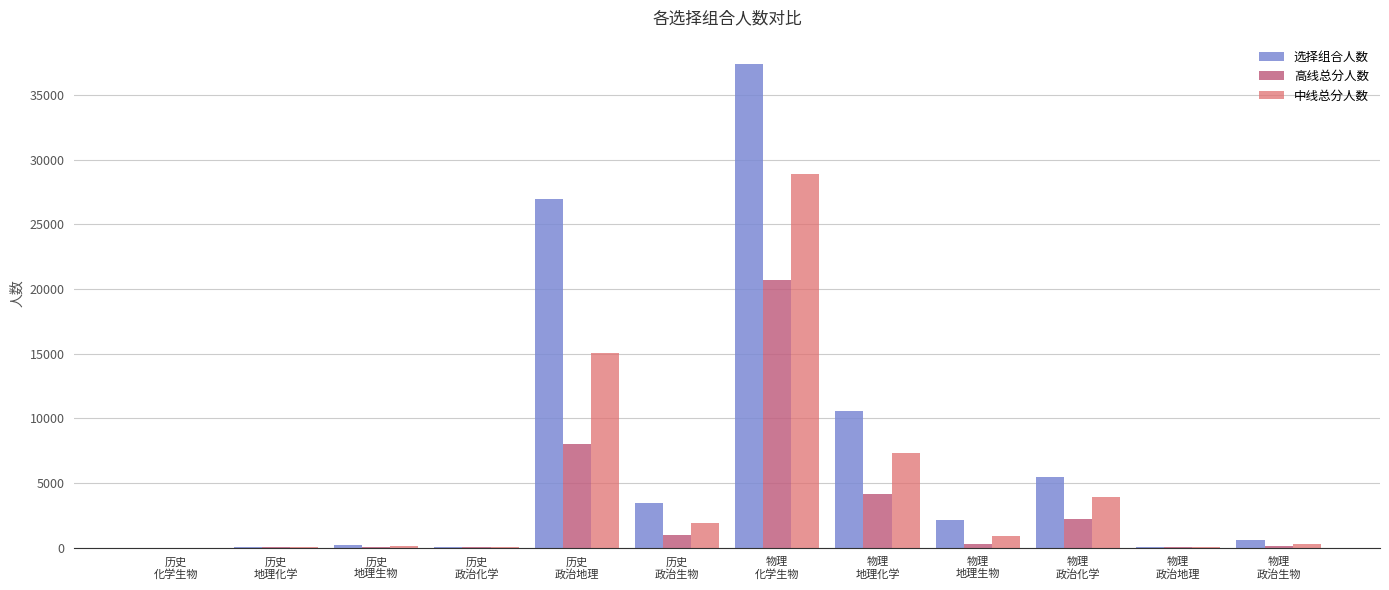

Are the bars horizontal?

No